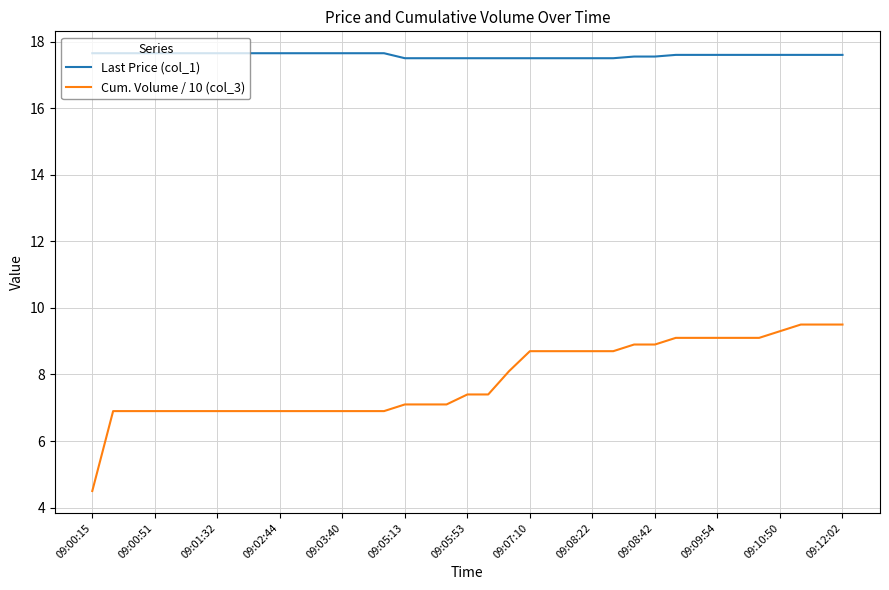

True or false: Cum. Volume / 10 (col_3) and Last Price (col_1) cross at least once.

False